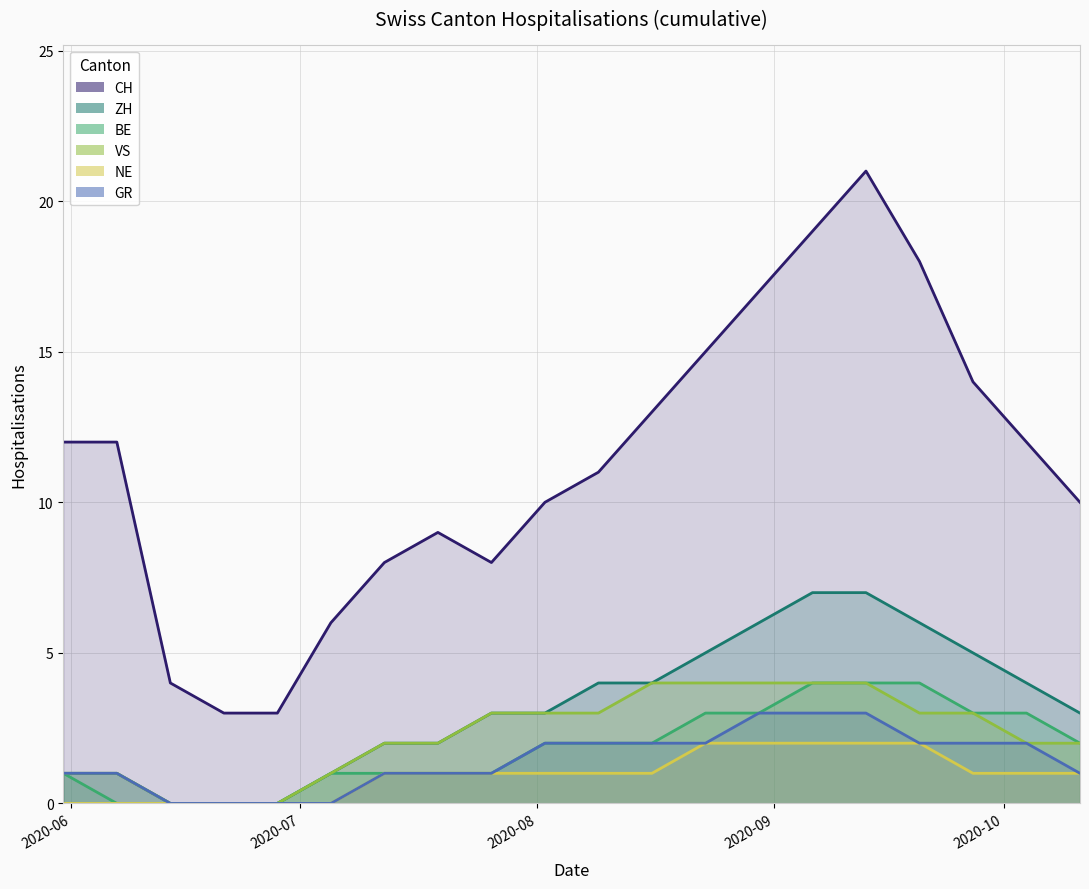

How many lines are shown in the chart?

6